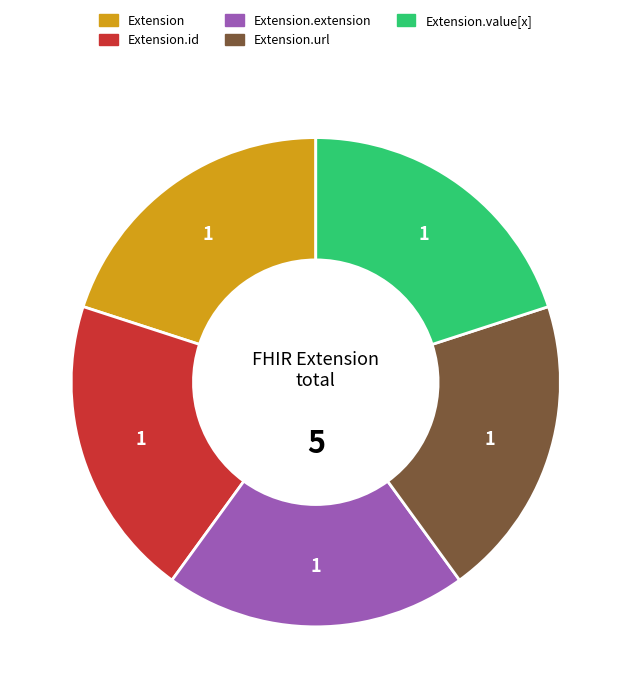

Is there a majority slice in this chart?

No